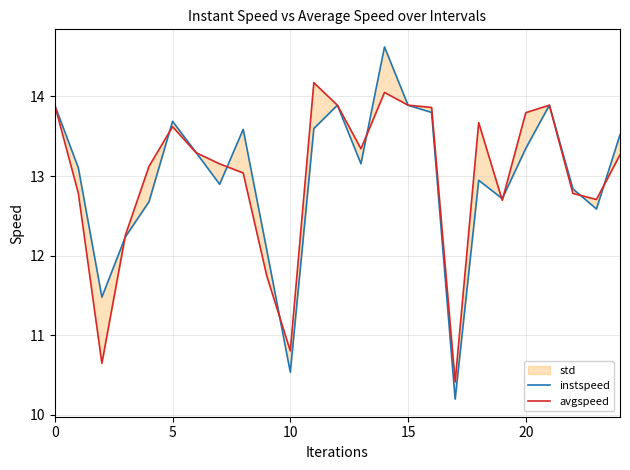

Read the instspeed value at 9.

12.1